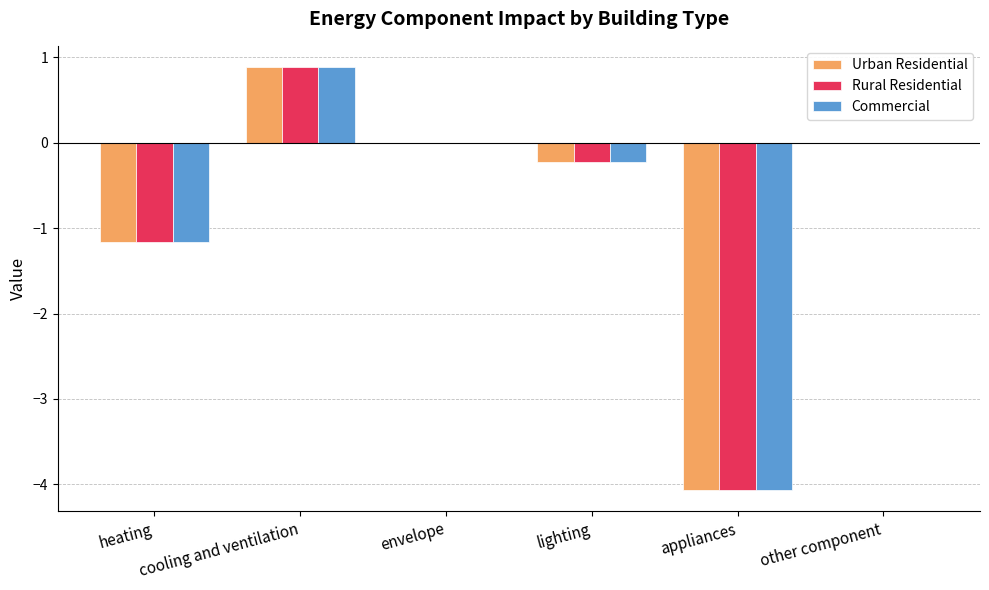

What are all the series names shown in the legend?

Urban Residential, Rural Residential, Commercial